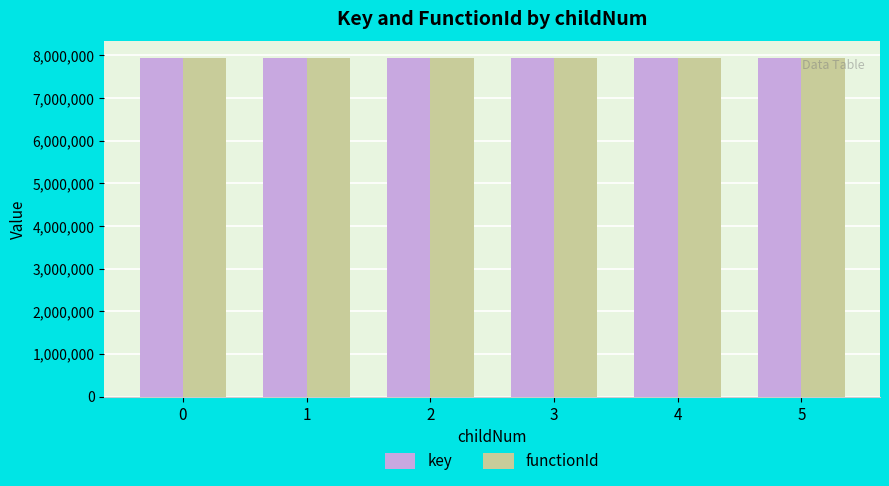

What is the greatest value displayed?

7931490